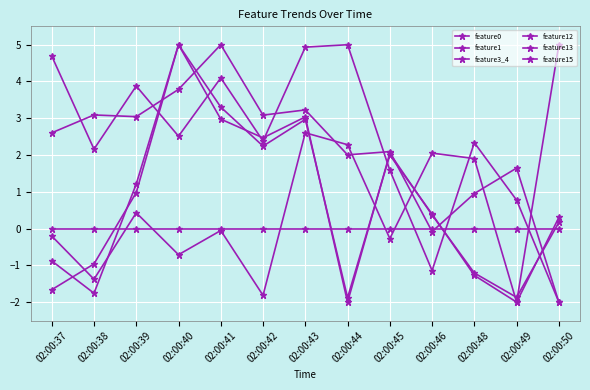

How many lines are shown in the chart?

6